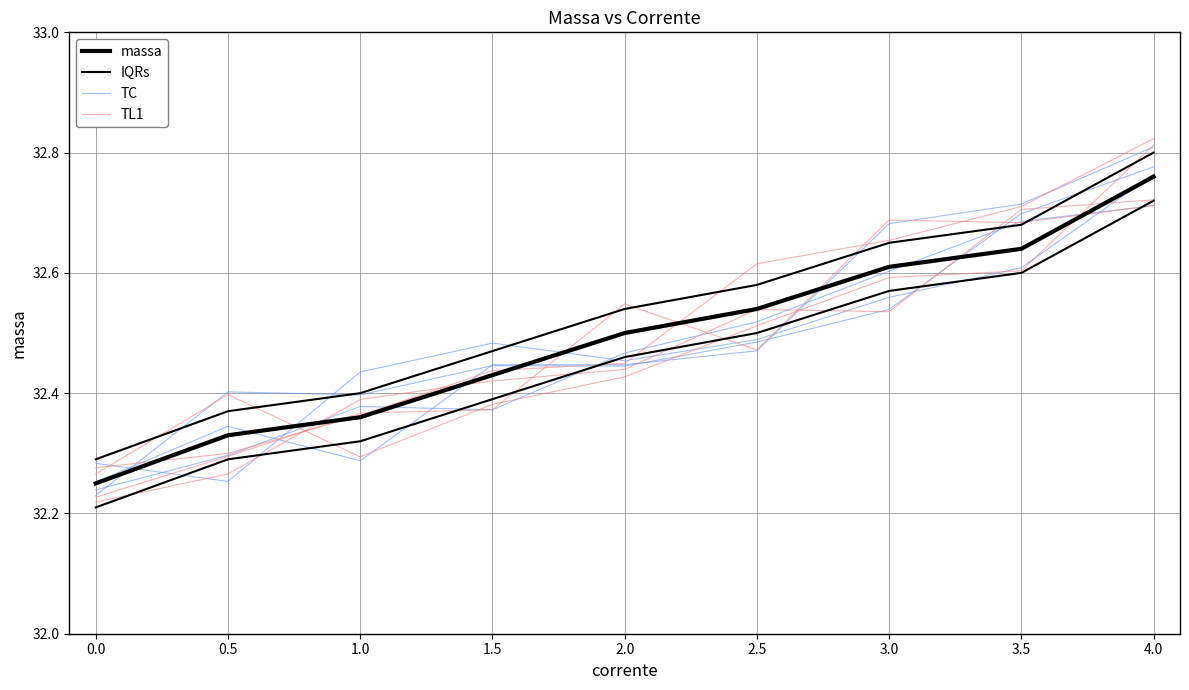

Count the TL1 values in the range 32 to 33.

9